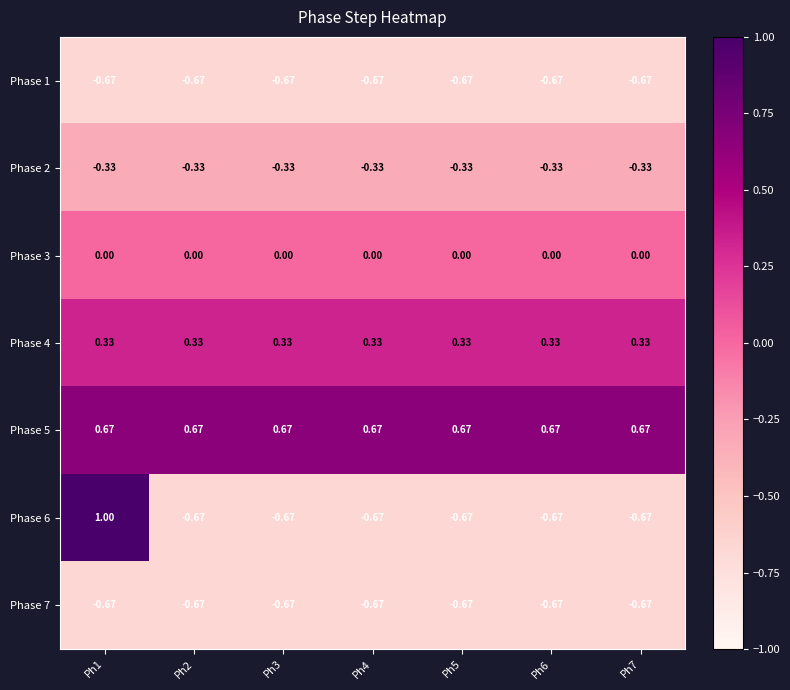

Is the value of Phase 5 at Ph6 greater than the value of Phase 6 at Ph6?

Yes